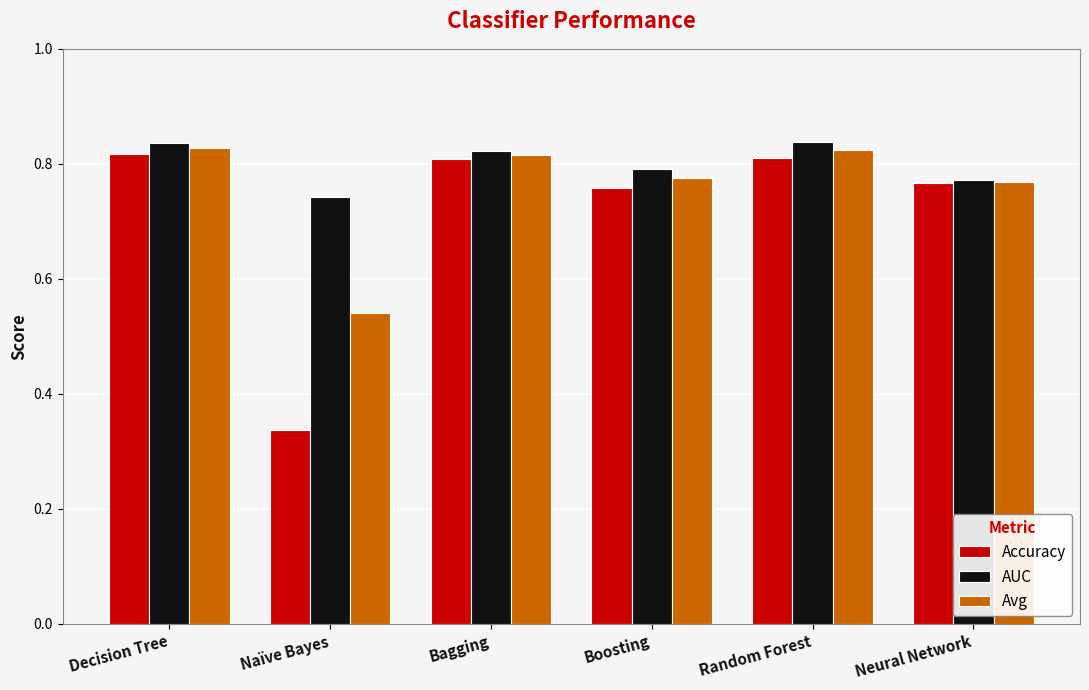

Count the number of categories in the chart.

6